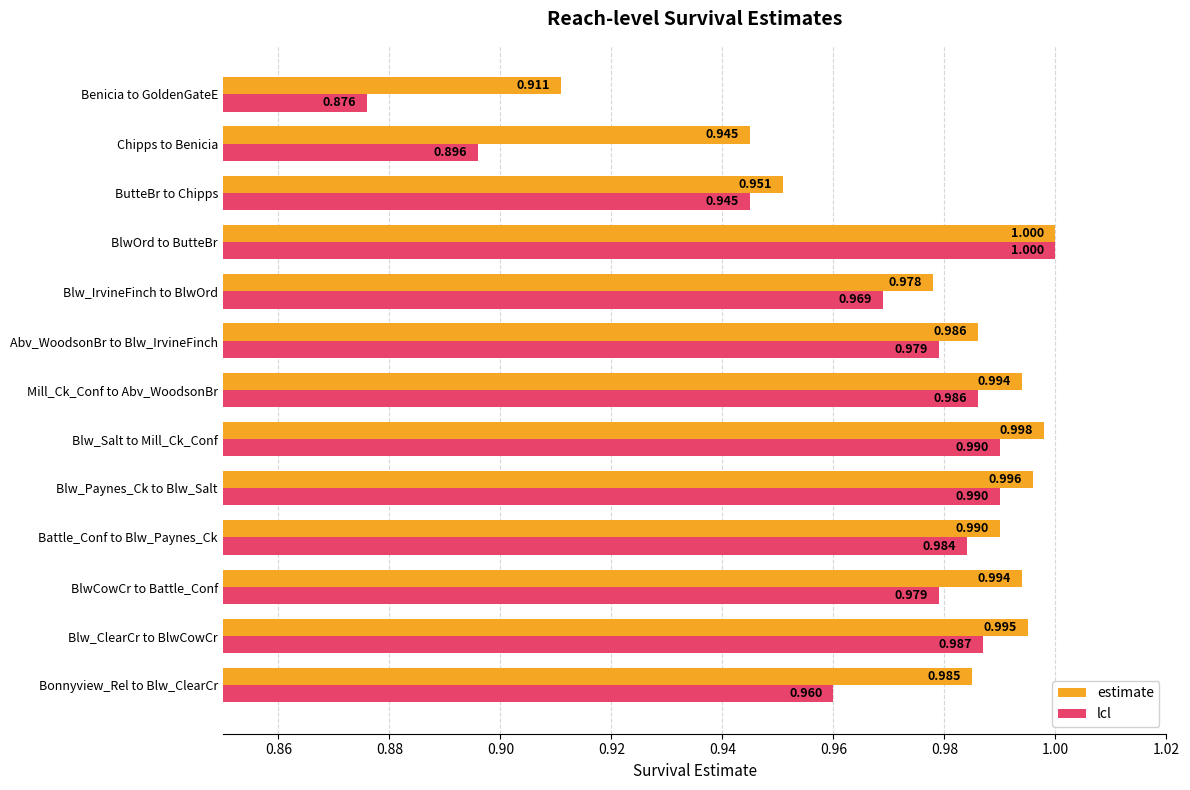

At how many categories does at least one series exceed 0?

13